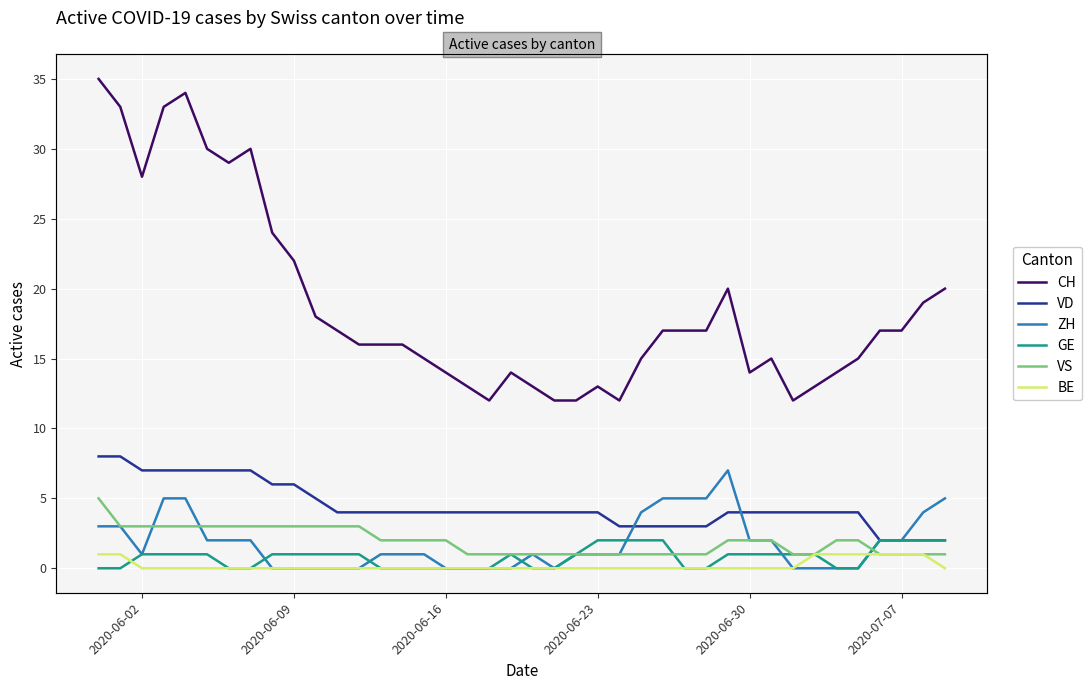

What is the difference between the maximum and minimum values in the CH series?

23